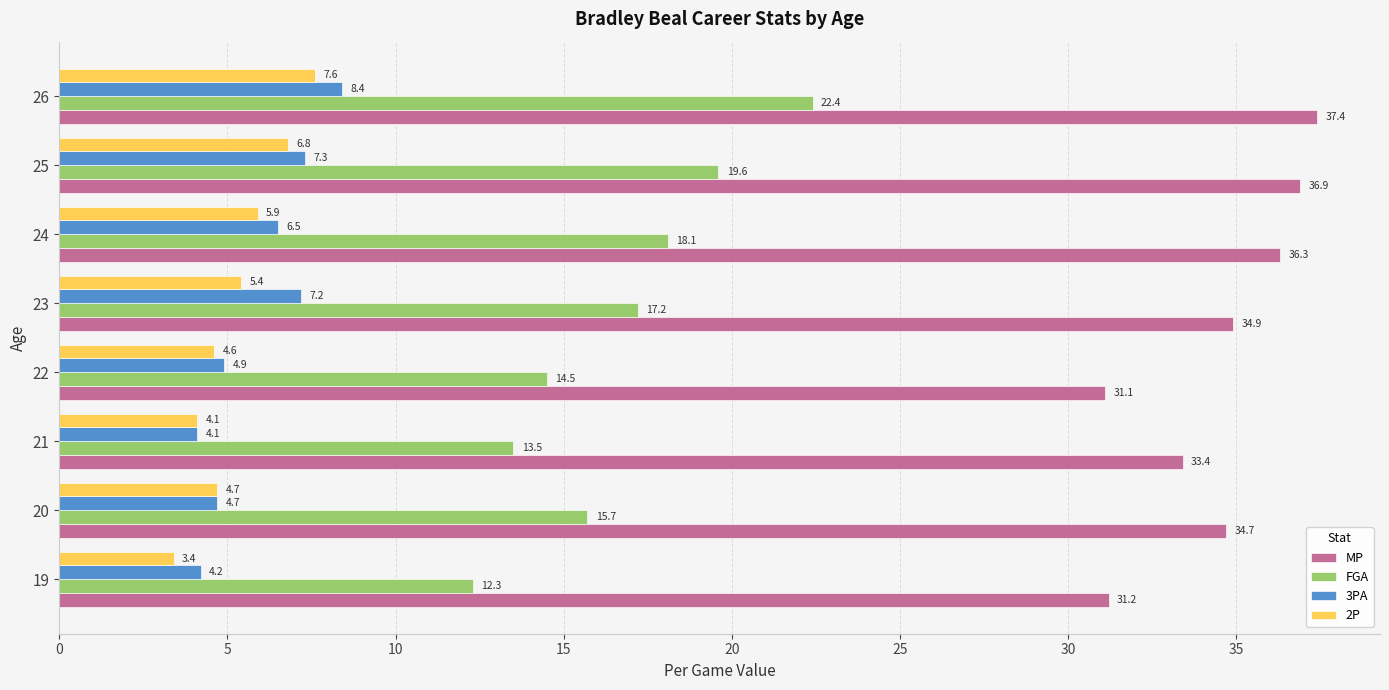

What are all the series names shown in the legend?

MP, FGA, 3PA, 2P